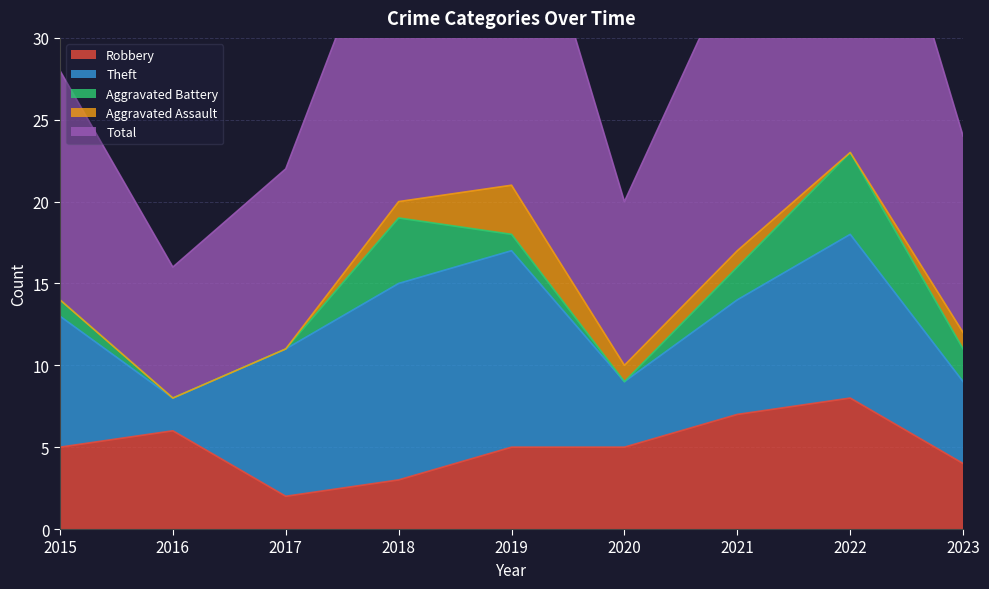

What is the difference between the second highest and second lowest values in the Total series?

12